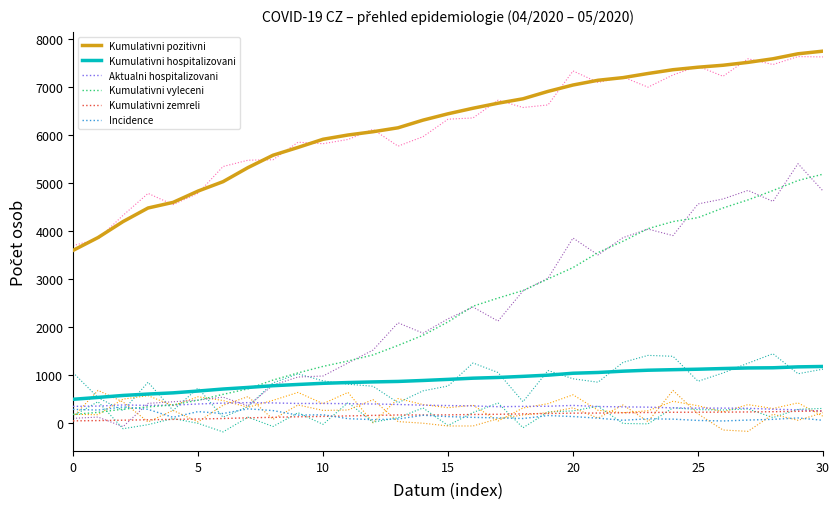

What is the label of the 9th point from the left?

8